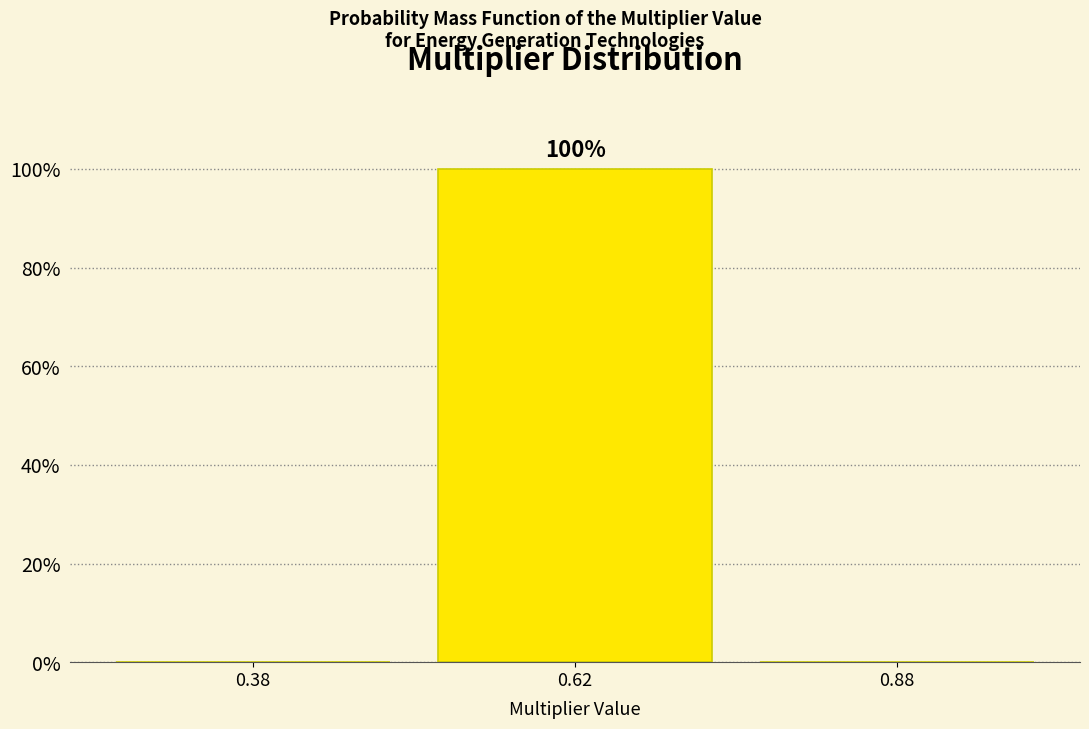

Over which range of the x-axis is the bar tallest?

0.50 to 0.75